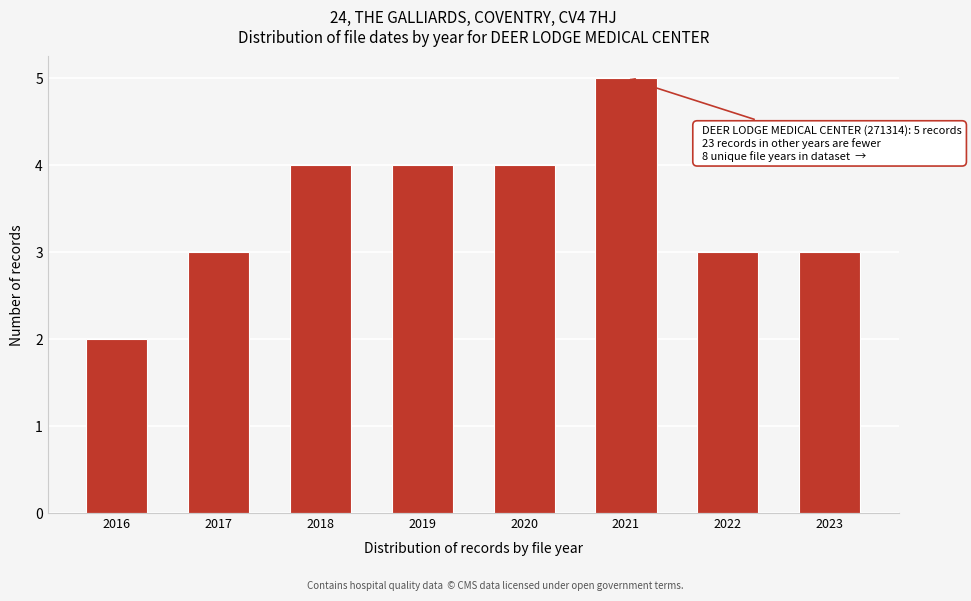

Reading right to left, extract all data points from this chart.

3	3	5	4	4	4	3	2